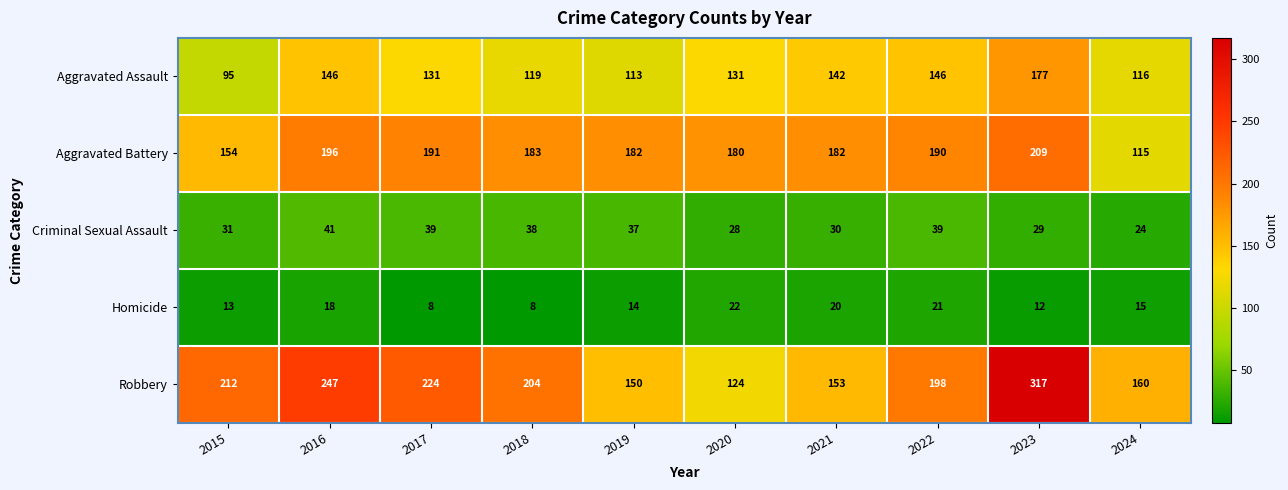

What is the sum of all Criminal Sexual Assault values?

336